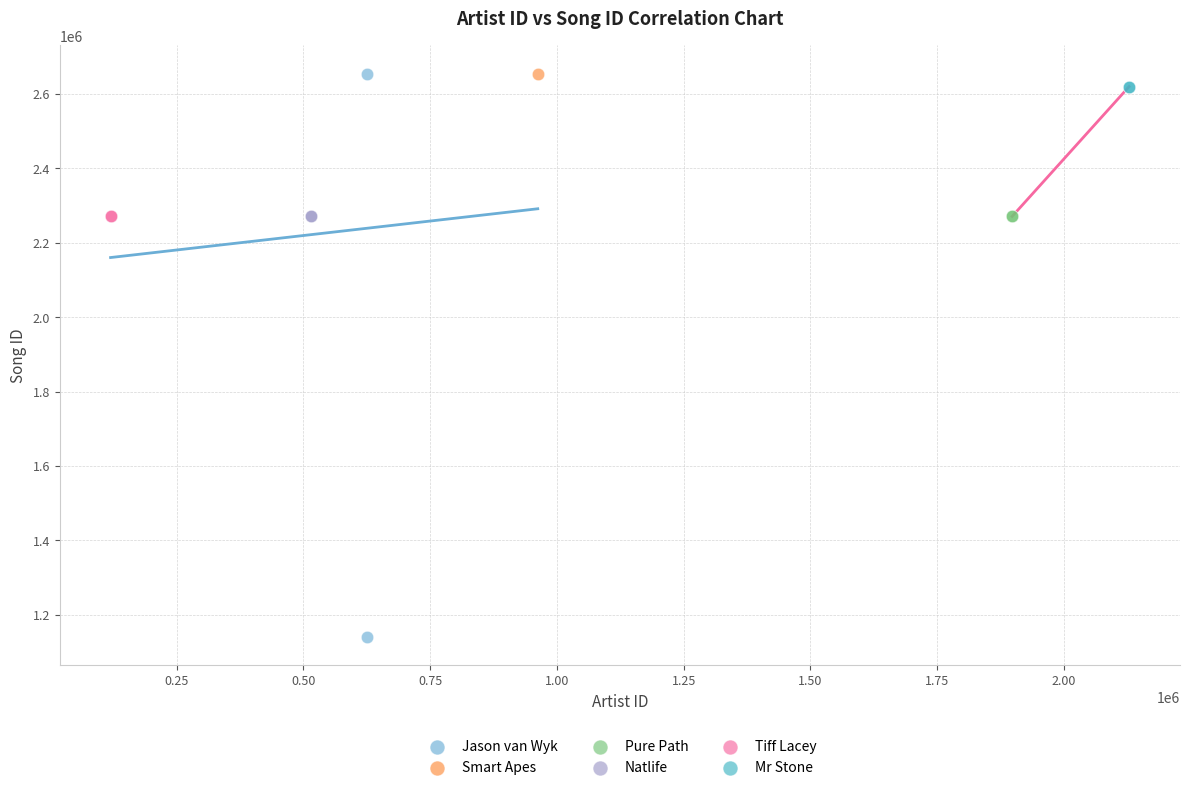

What are all the series names shown in the legend?

Jason van Wyk, Smart Apes, Pure Path, Natlife, Tiff Lacey, Mr Stone